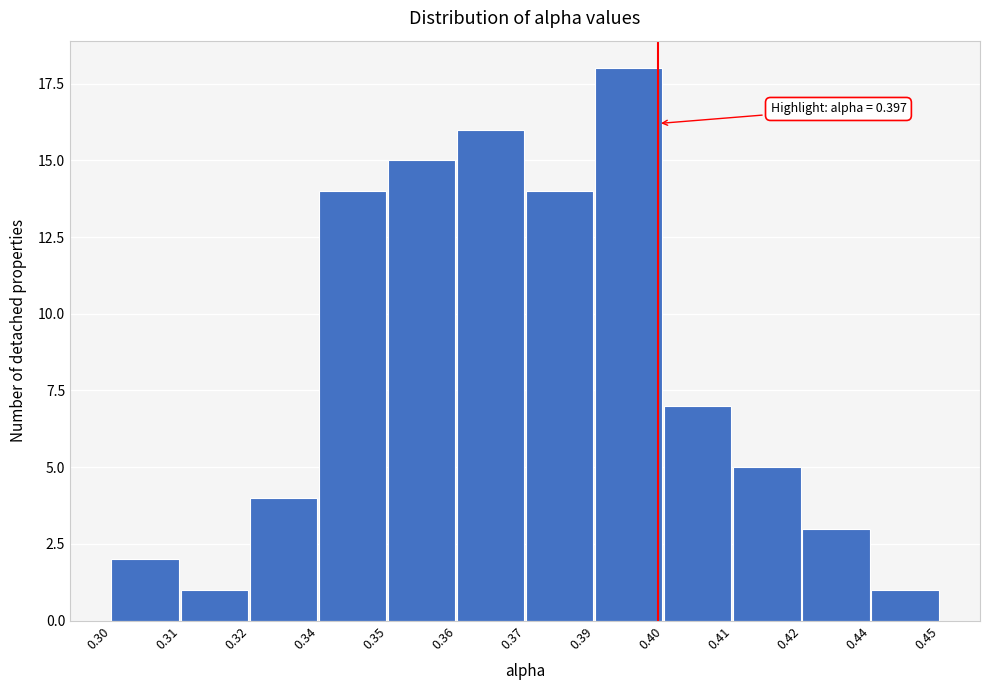

Reading left to right, list all the values displayed in this chart.

0.30=2	0.31=1	0.32=4	0.34=14	0.35=15	0.36=16	0.37=14	0.39=18	0.40=7	0.41=5	0.42=3	0.44=1